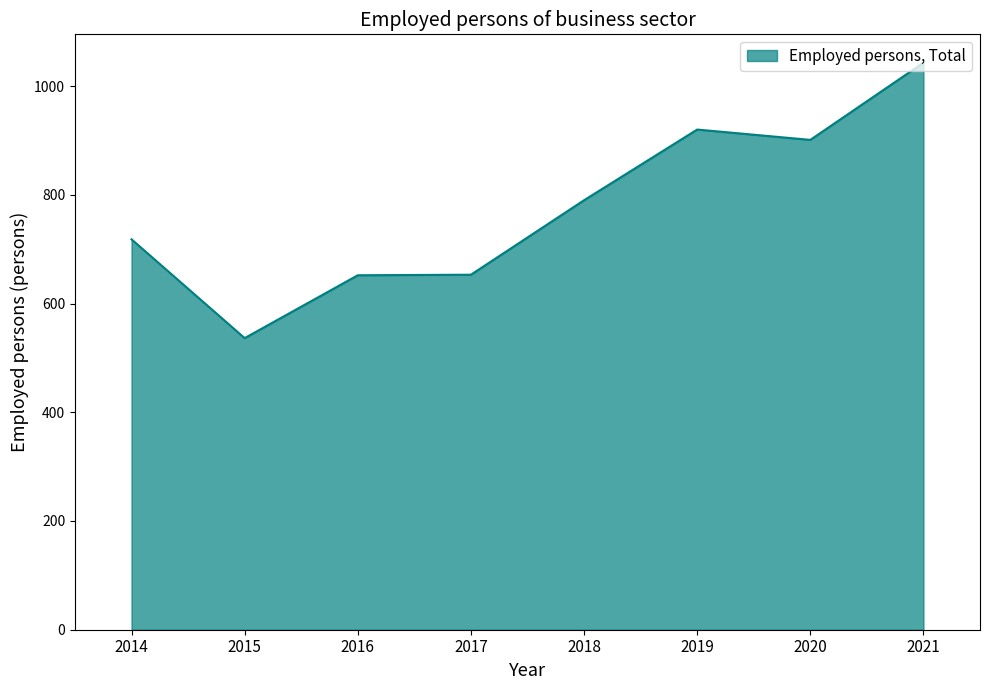

Where is the first local minimum?

2015